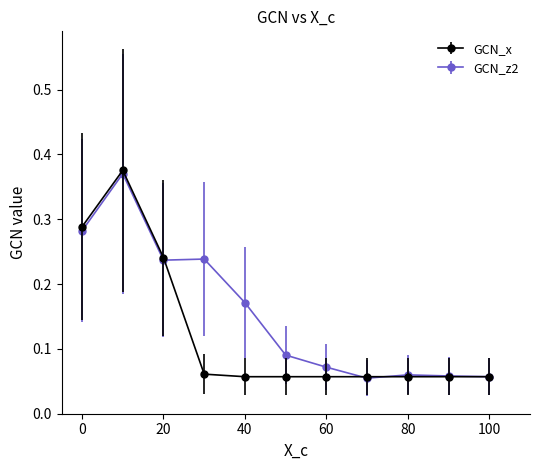

What are all the series names shown in the legend?

GCN_x, GCN_z2